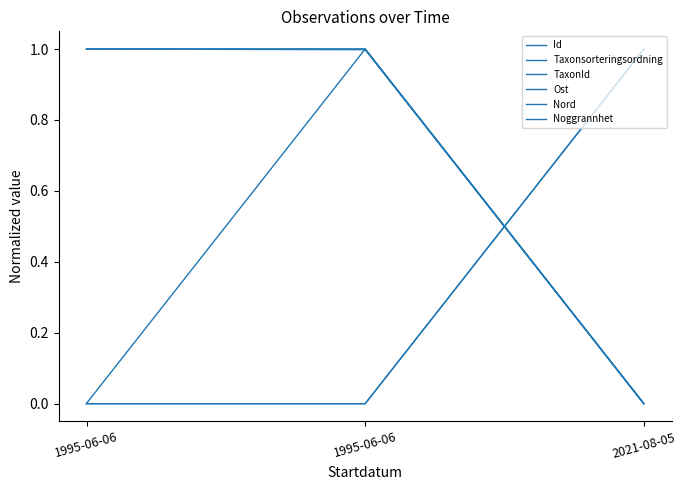

Is this an area chart (filled region under the line)?

No